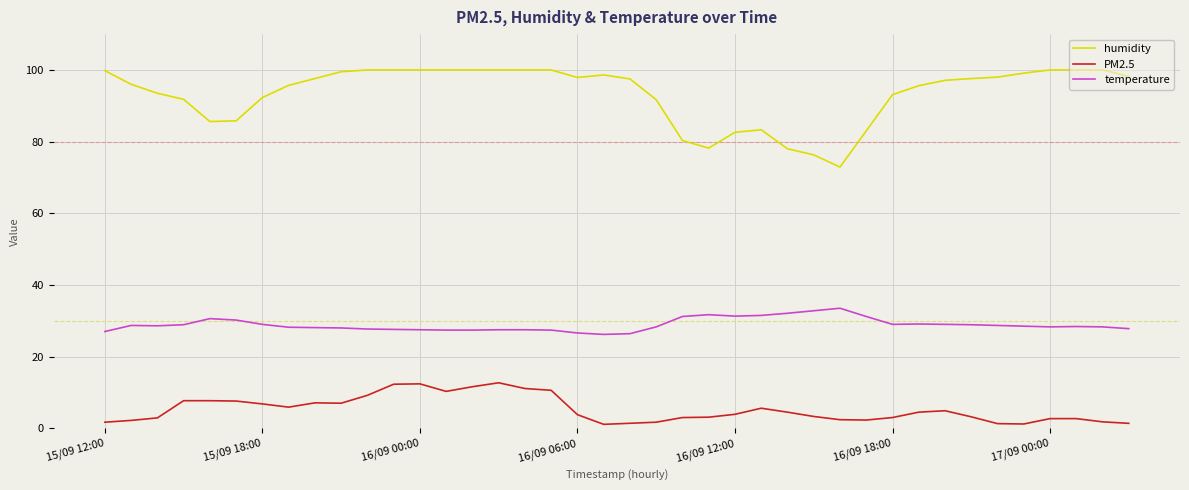

What is the sum of all humidity values?

3736.6